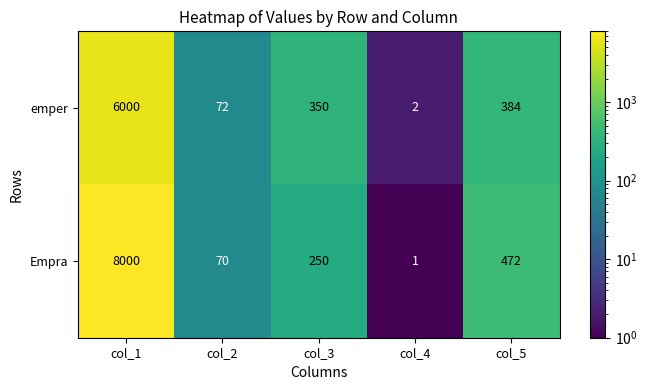

Reading right to left, what are all the values shown in this chart?

emper: col_5=384	col_4=2	col_3=350	col_2=72	col_1=6000
Empra: col_5=472	col_4=1	col_3=250	col_2=70	col_1=8000